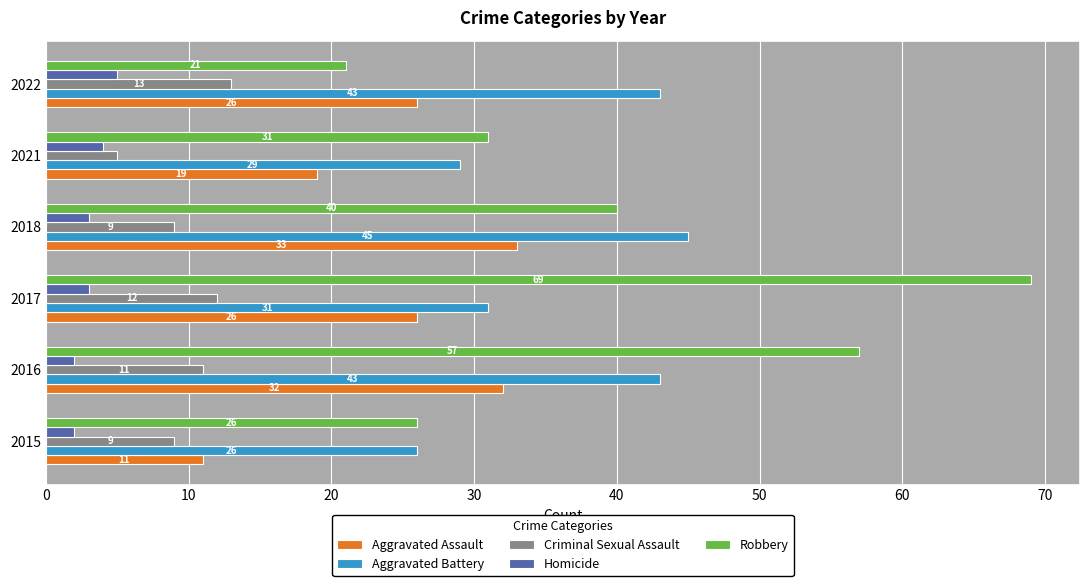

At which label does Criminal Sexual Assault reach its peak?

2022